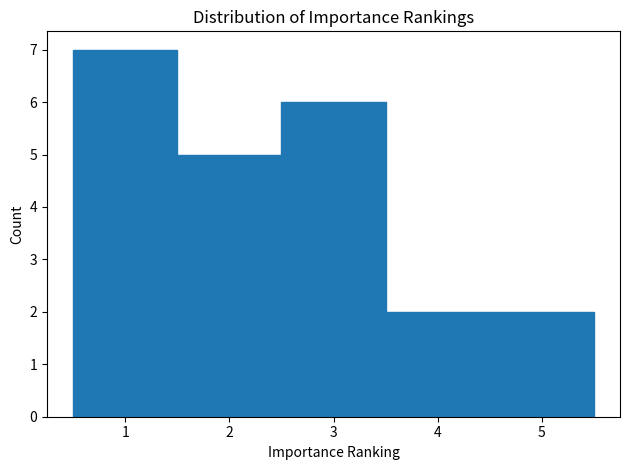

How tall is the bar that spans 4.5 to 5.5 on the x-axis? The values are not printed on the chart, so give them approximately, as read against the axis.

2